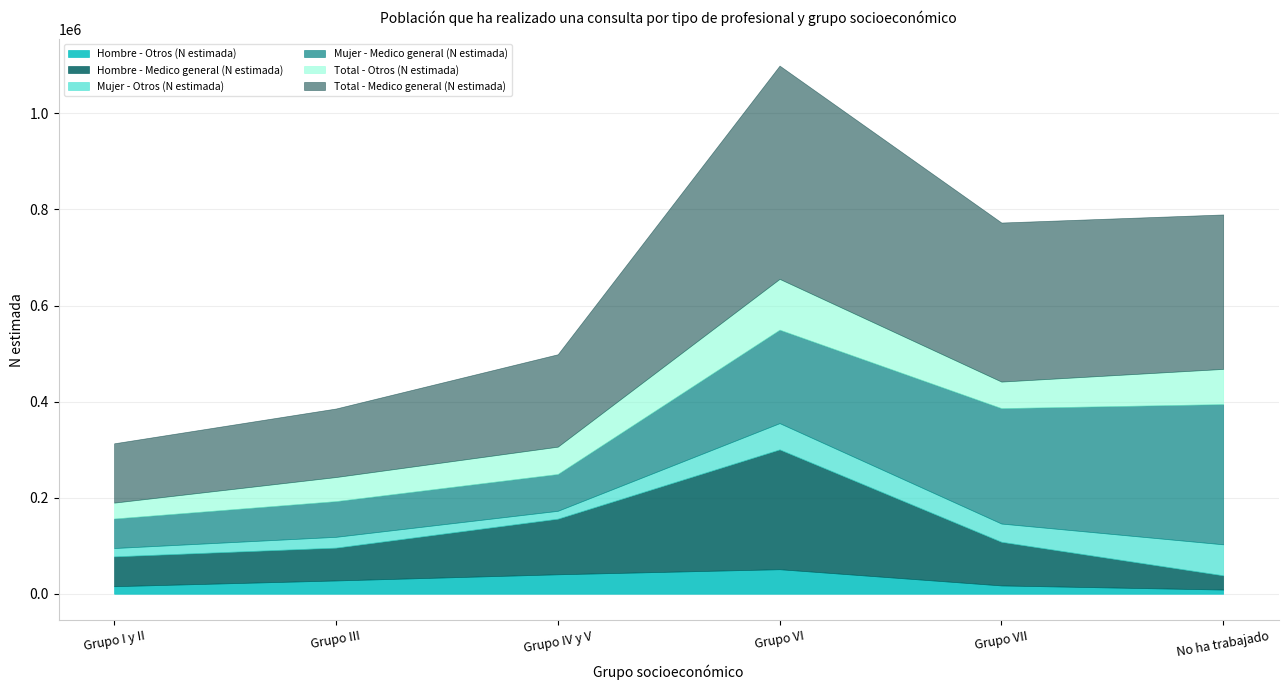

At which category does Total - Medico general (N estimada) reach its first local peak?

Grupo VI